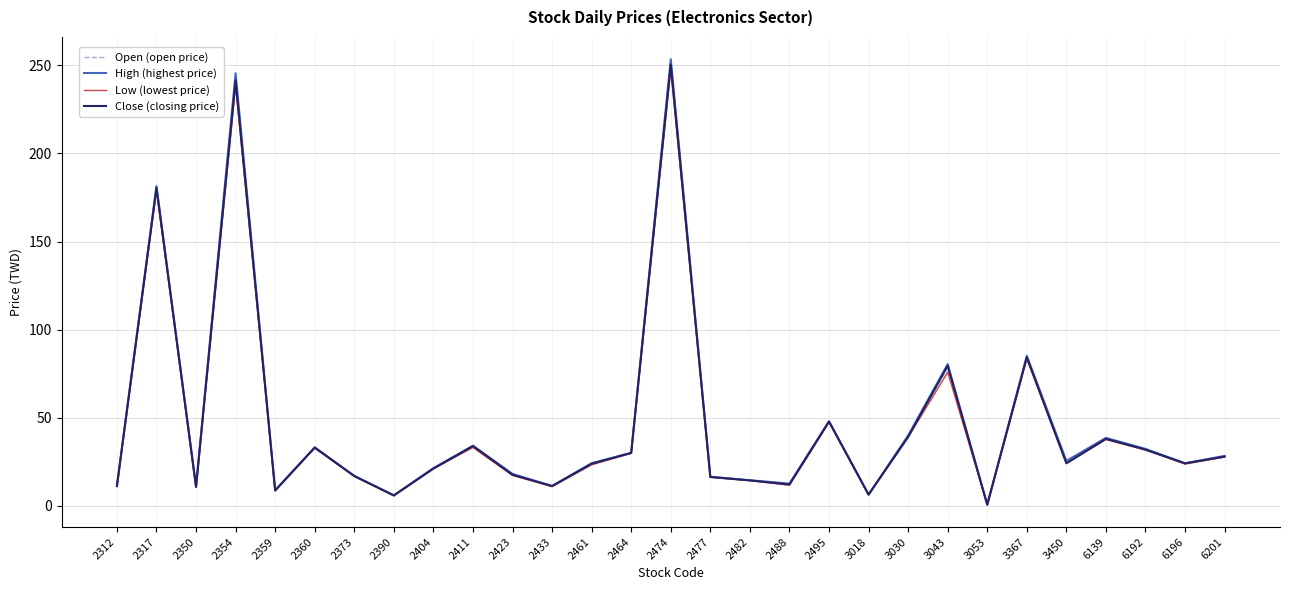

At which label does Low (lowest price) reach its peak?

2474